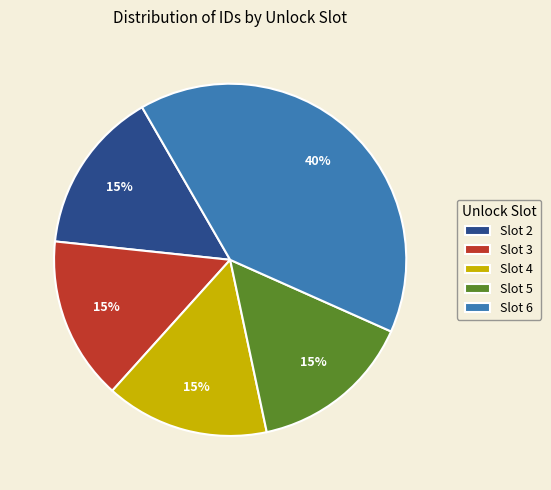

To the nearest percent, what is the average slice percentage?

20%